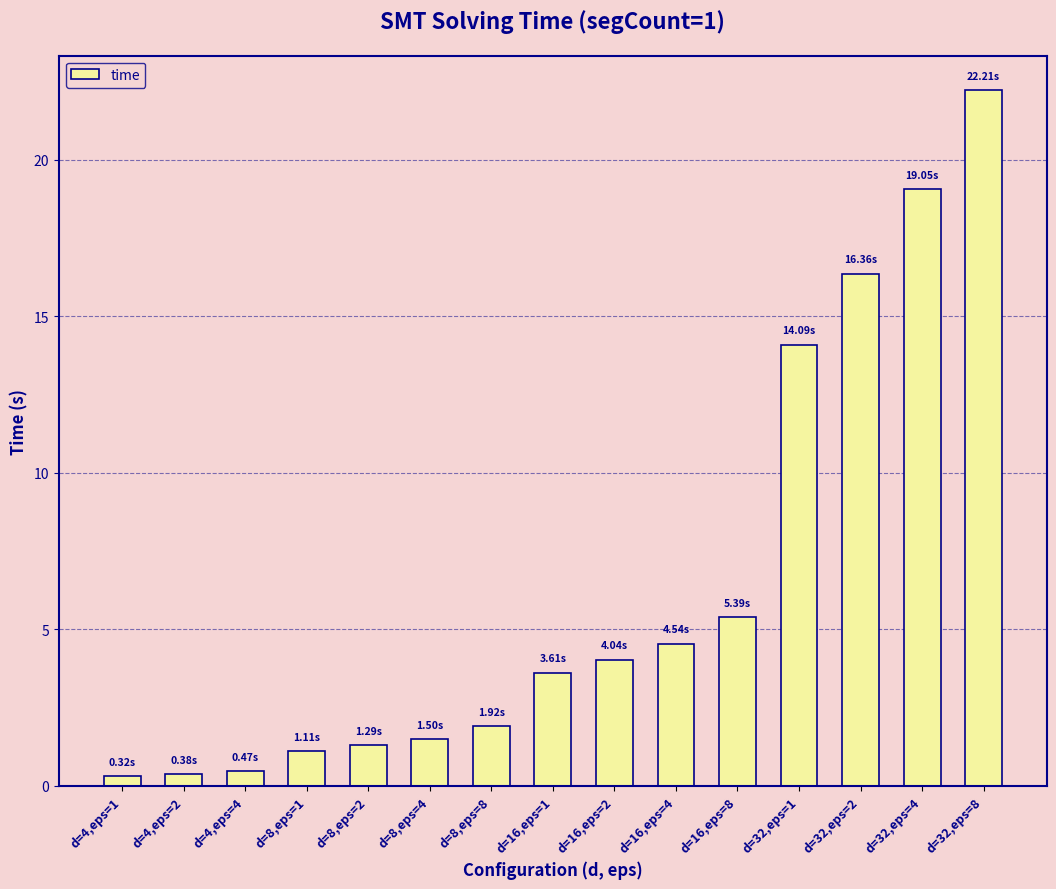

Where does the data first go above 3?

d=16,eps=1